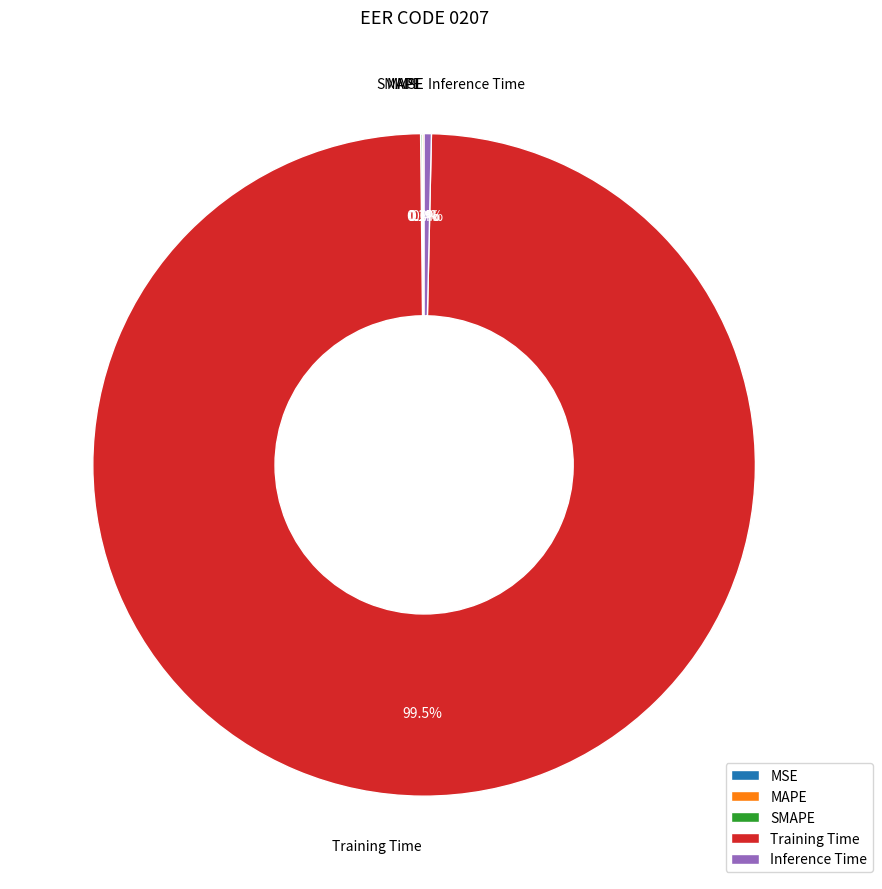

Which category has the biggest portion of the pie?

Training Time